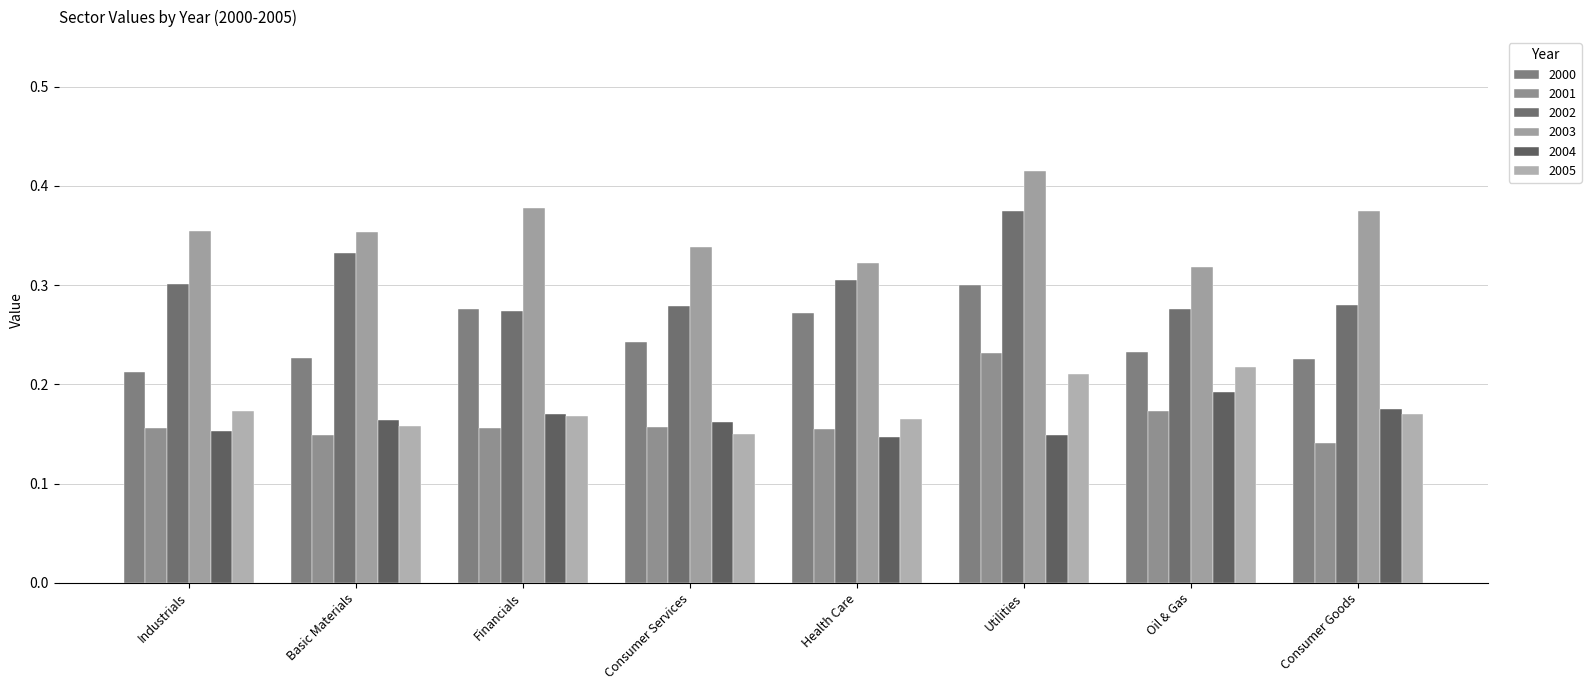

At which label does 2003 reach its peak?

Utilities